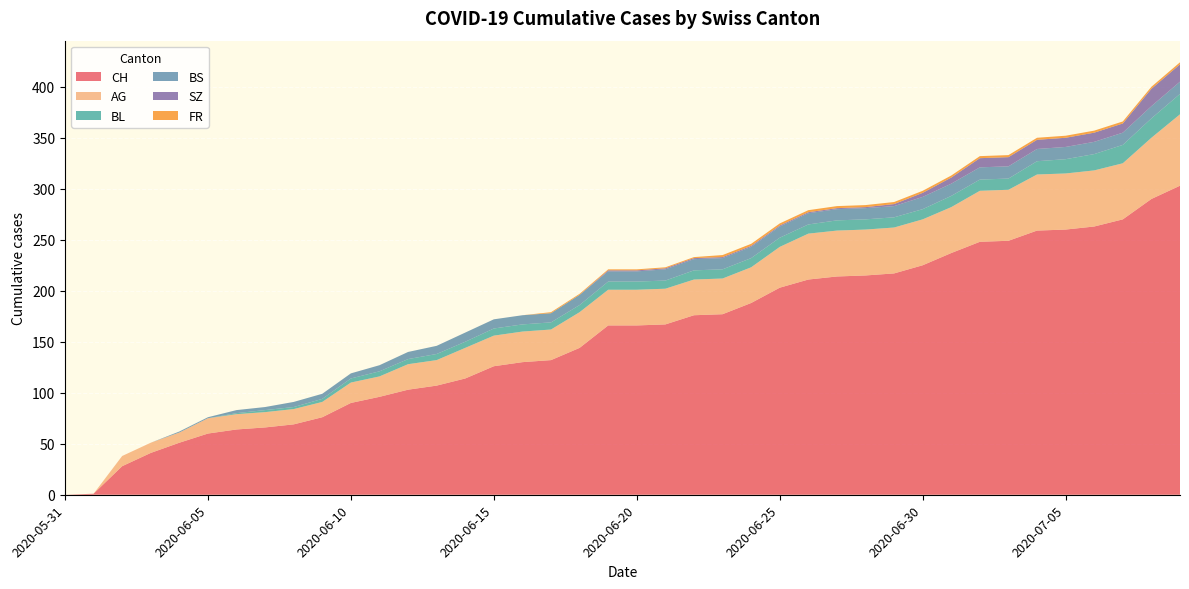

Reading right to left, list all the values displayed in this chart.

CH: 303	290	270	263	260	259	249	248	237	225	217	215	214	211	203	188	177	176	167	166	166	144	132	130	126	114	107	103	96	90	76	69	66	64	60	51	41	28	1	0
AG: 70	60	55	55	55	55	50	50	45	45	45	45	45	45	40	35	35	35	35	35	35	35	30	30	30	30	25	25	20	20	15	15	15	15	15	10	10	10	0	0
BL: 20	19	18	16	14	13	11	11	11	10	10	10	10	9	9	9	9	9	8	8	8	7	7	7	7	6	6	5	5	4	3	2	2	1	0	0	0	0	0	0
BS: 12	12	12	12	12	12	12	12	12	12	11	11	11	11	11	11	11	11	11	10	10	10	9	9	9	9	8	7	6	5	5	5	3	3	1	1	0	0	0	0
SZ: 17	17	9	9	9	9	9	9	6	4	2	1	1	1	1	1	1	1	1	1	1	0	0	0	0	0	0	0	0	0	0	0	0	0	0	0	0	0	0	0
FR: 2	2	2	2	2	2	2	2	2	2	2	2	2	2	2	2	2	1	1	1	1	1	1	0	0	0	0	0	0	0	0	0	0	0	0	0	0	0	0	0